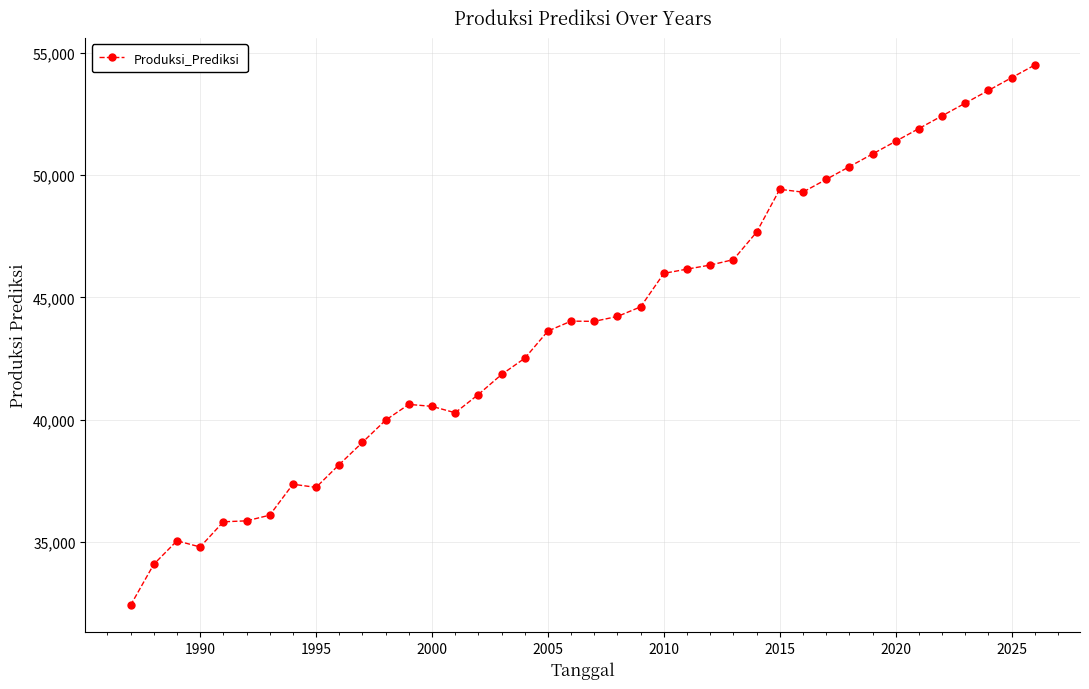

What is the difference between the maximum and second lowest values?

20396.1